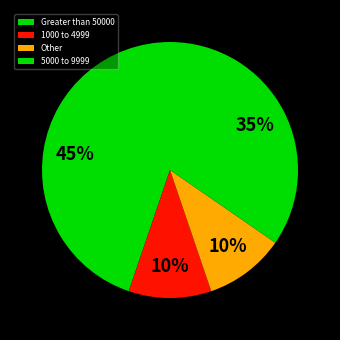

How many slices are in this pie chart?

4